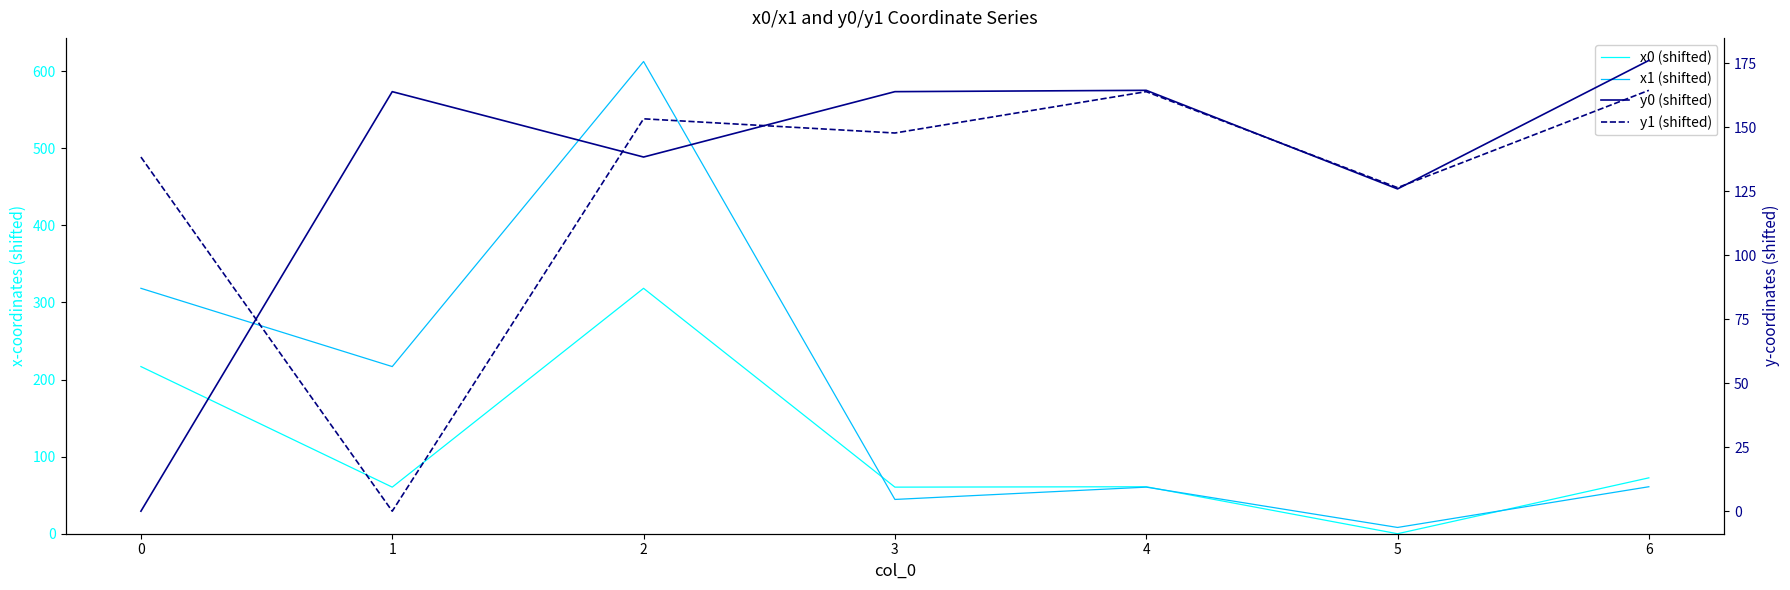

Does the chart have visible grid lines?

No